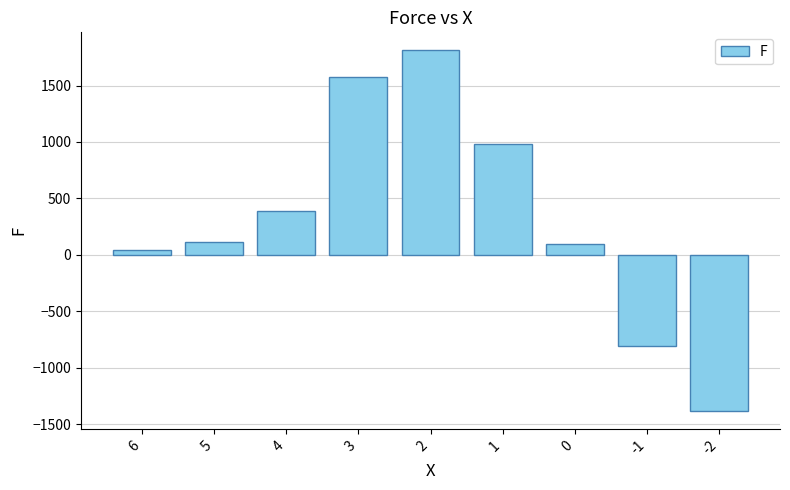

How many positive values are there?

7